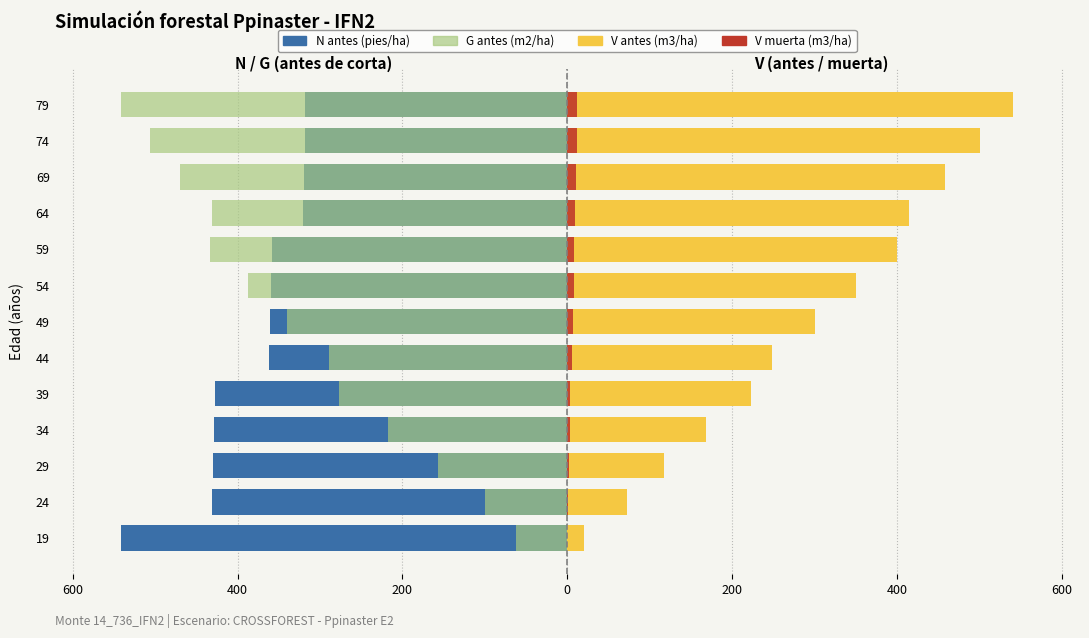

What is the average value of the N antes (pies/ha) series?

-382.7